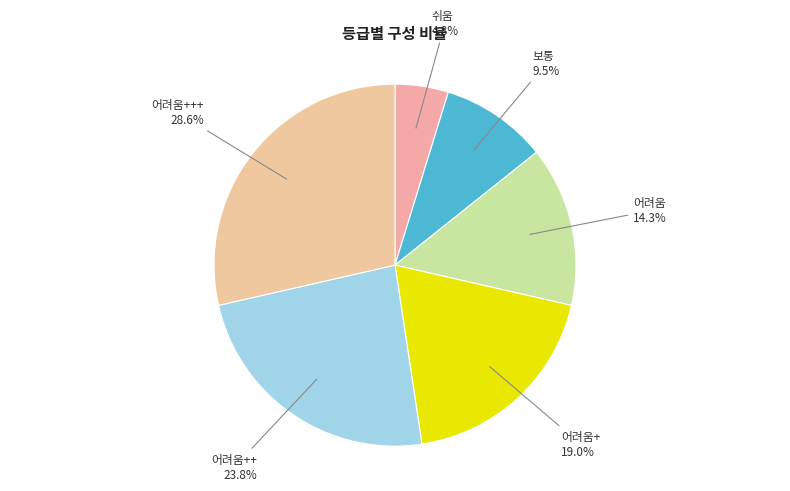

Which category has the biggest portion of the pie?

어려움+++